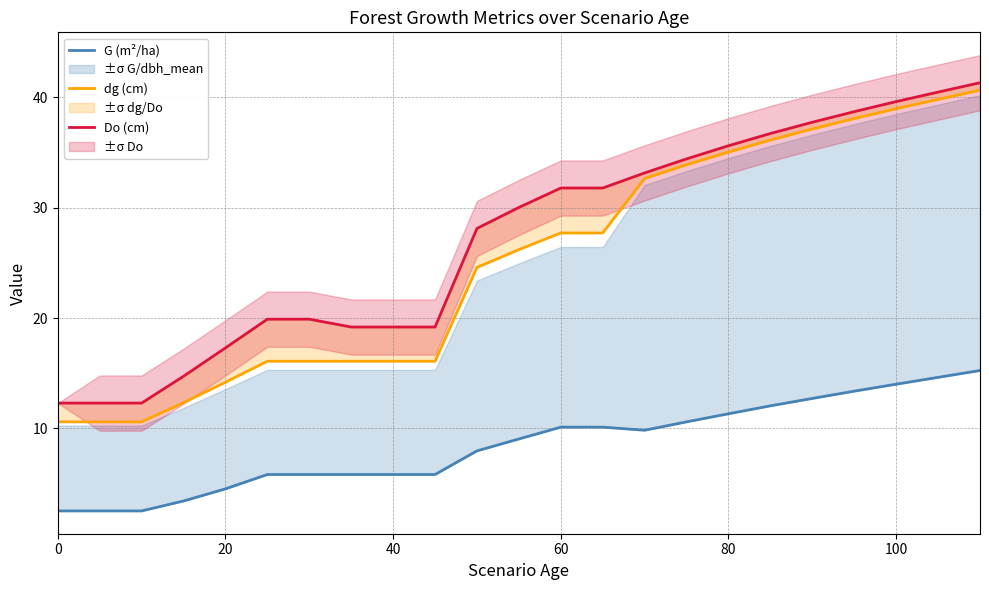

Between 22 and 0, which is larger?

22